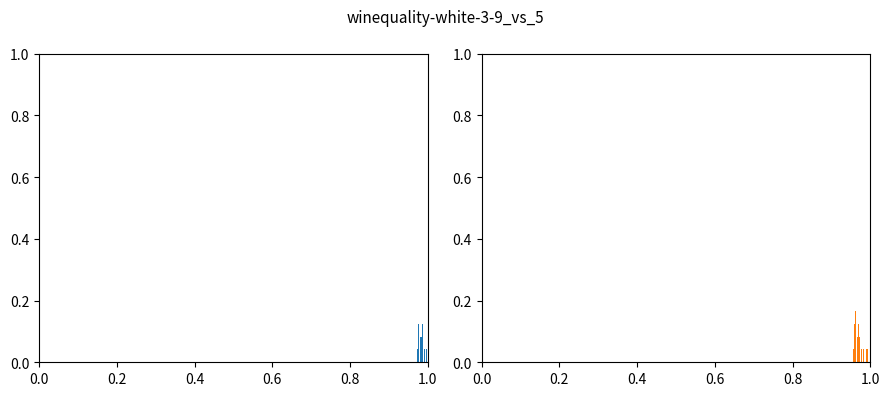

How many series are shown in this chart?

2